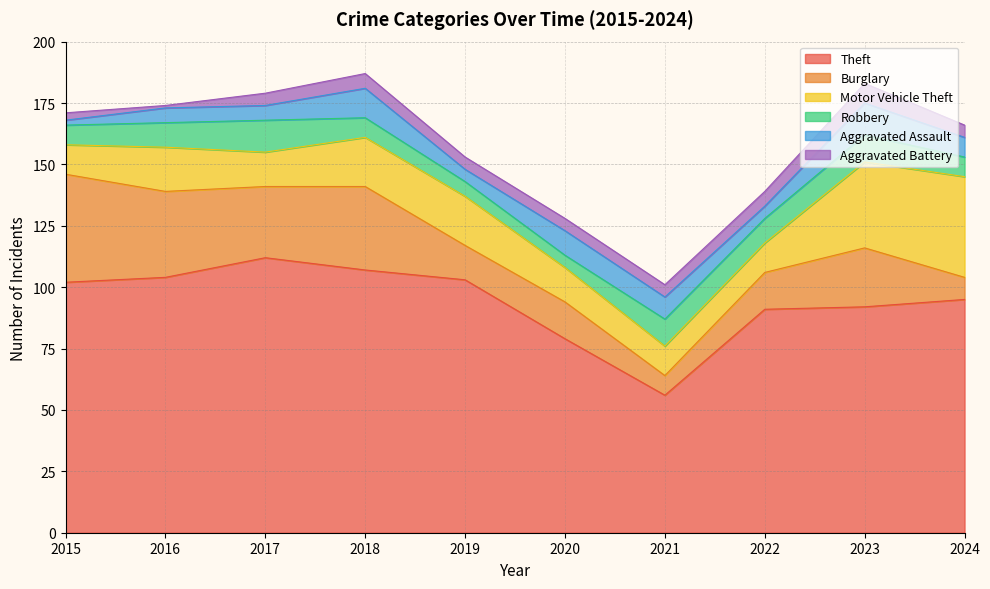

What is the sum of all Theft values?

941